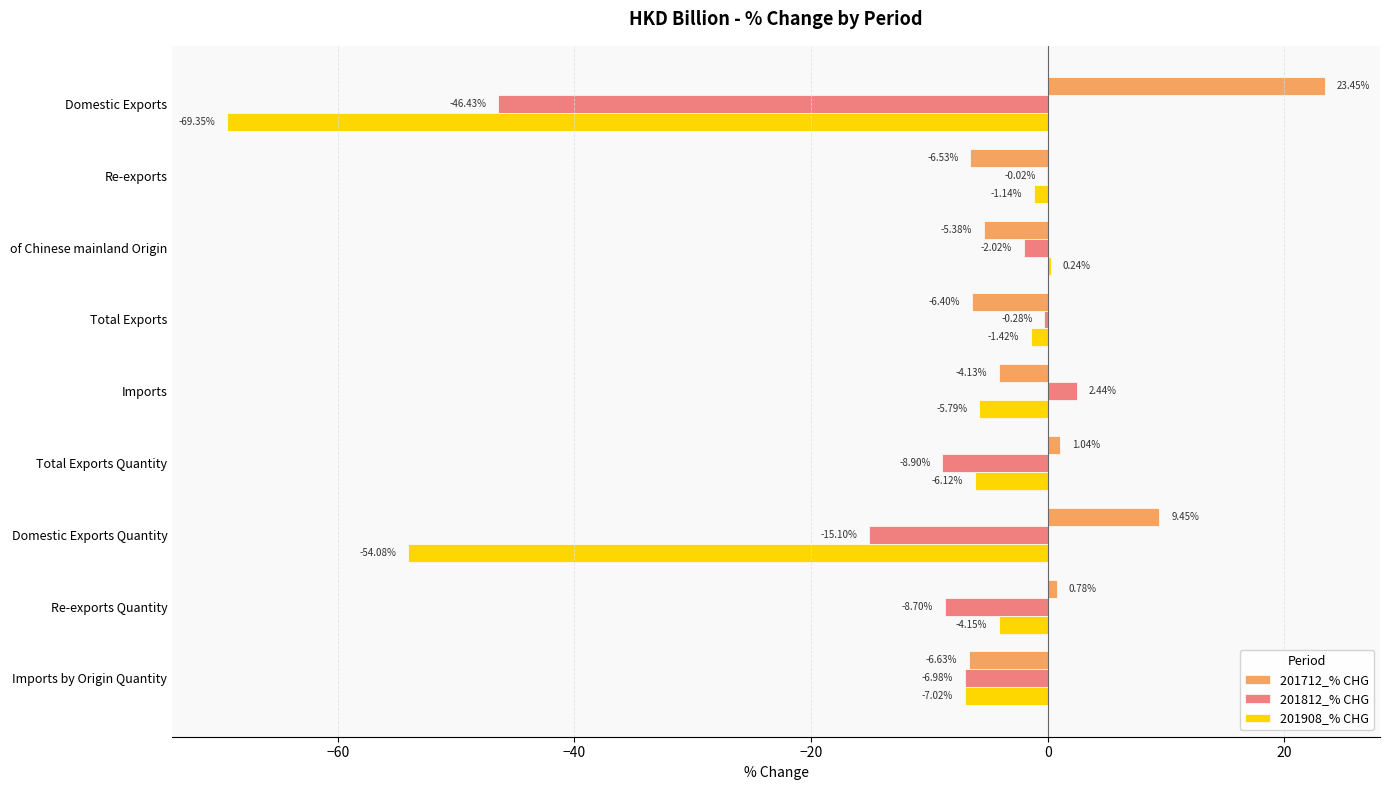

What is the sum of all 201812_% CHG values?

-86.0